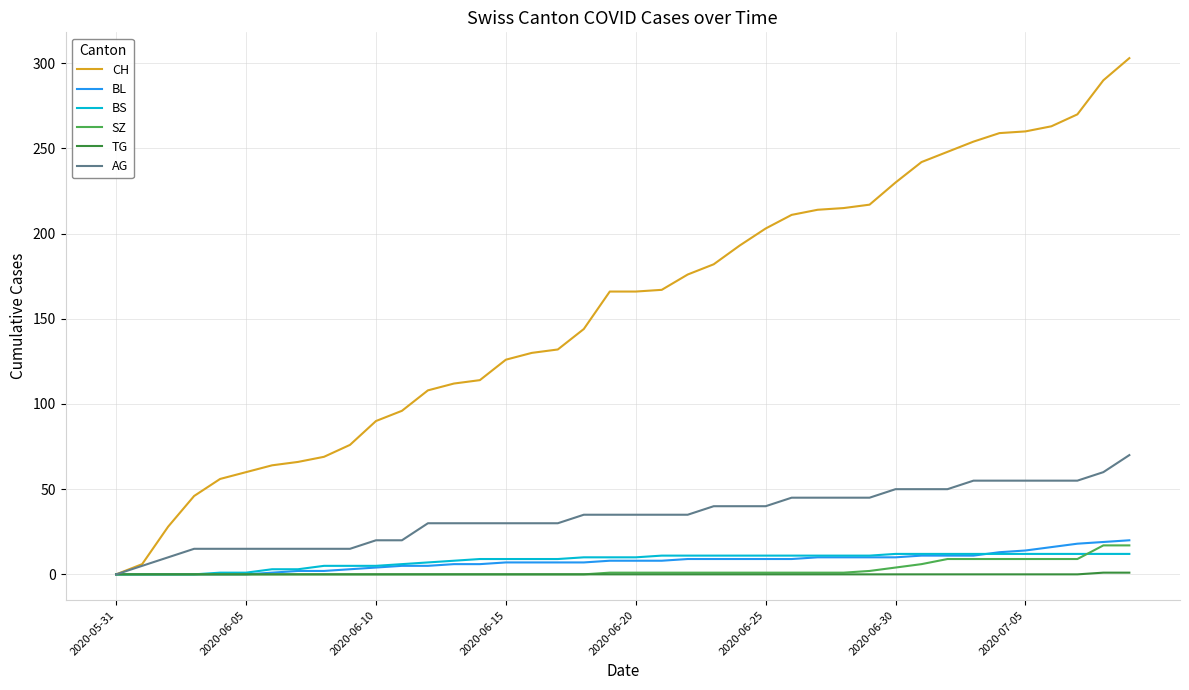

What is the highest value of the CH series?

303